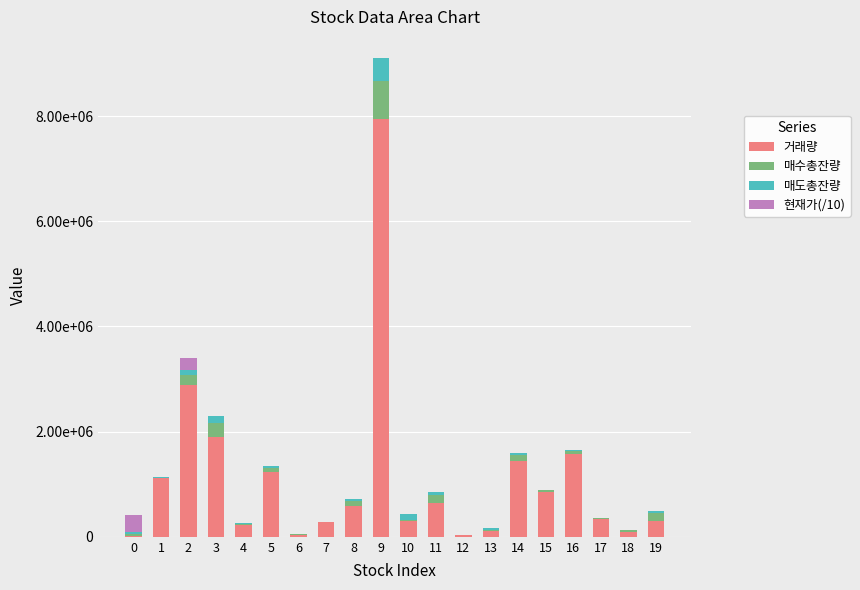

What are all the series names shown in the legend?

거래량, 매수총잔량, 매도총잔량, 현재가(/10)